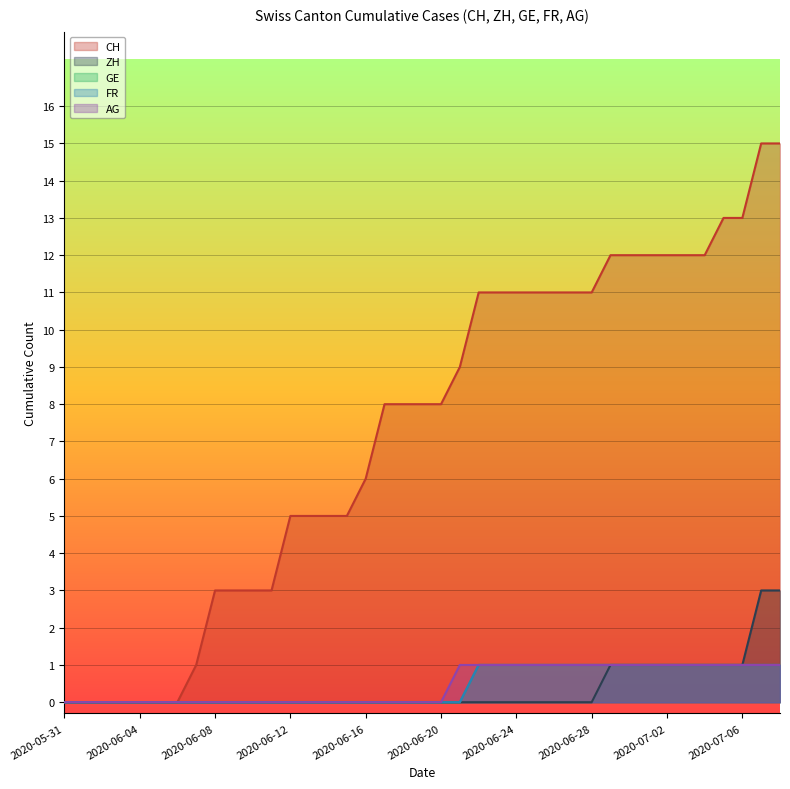

What are all the series names shown in the legend?

CH, ZH, GE, FR, AG